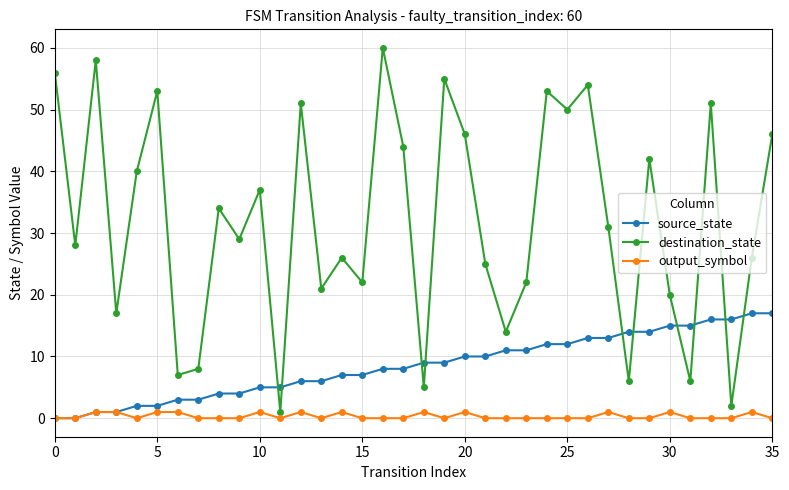

What is the maximum value shown in the chart?

60